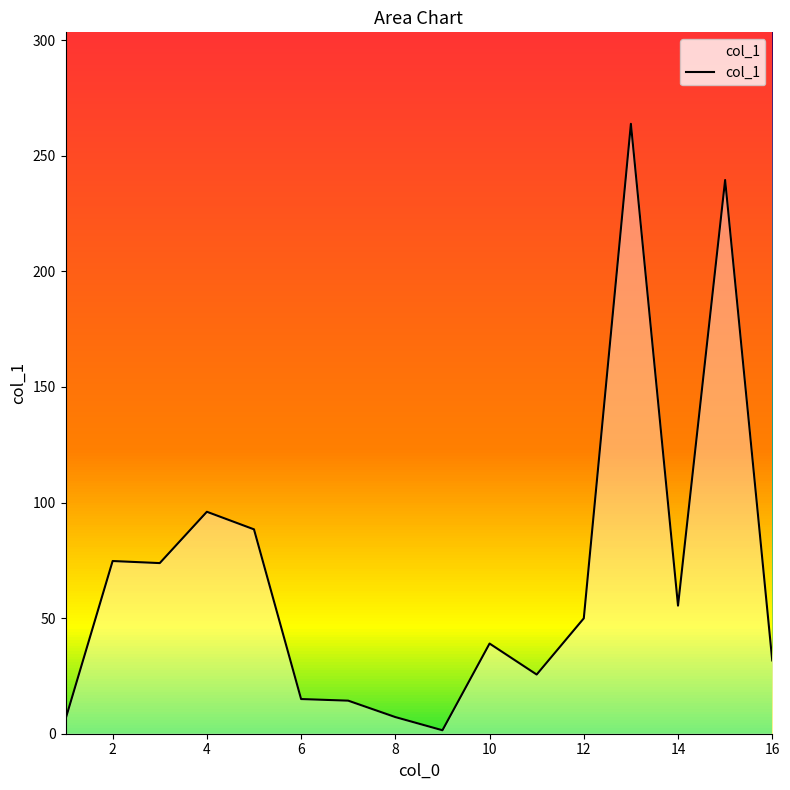

Where does the data first go above 49?

2